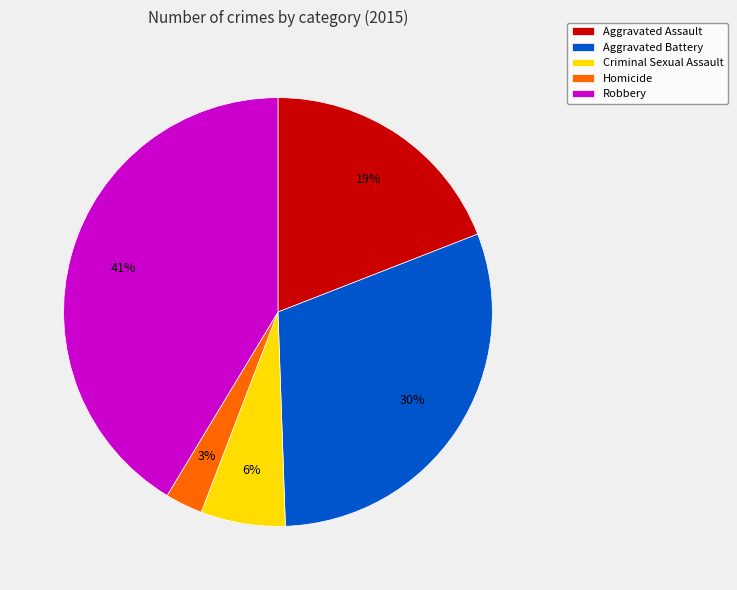

The Robbery slice represents 41% of the pie. True or false?

True